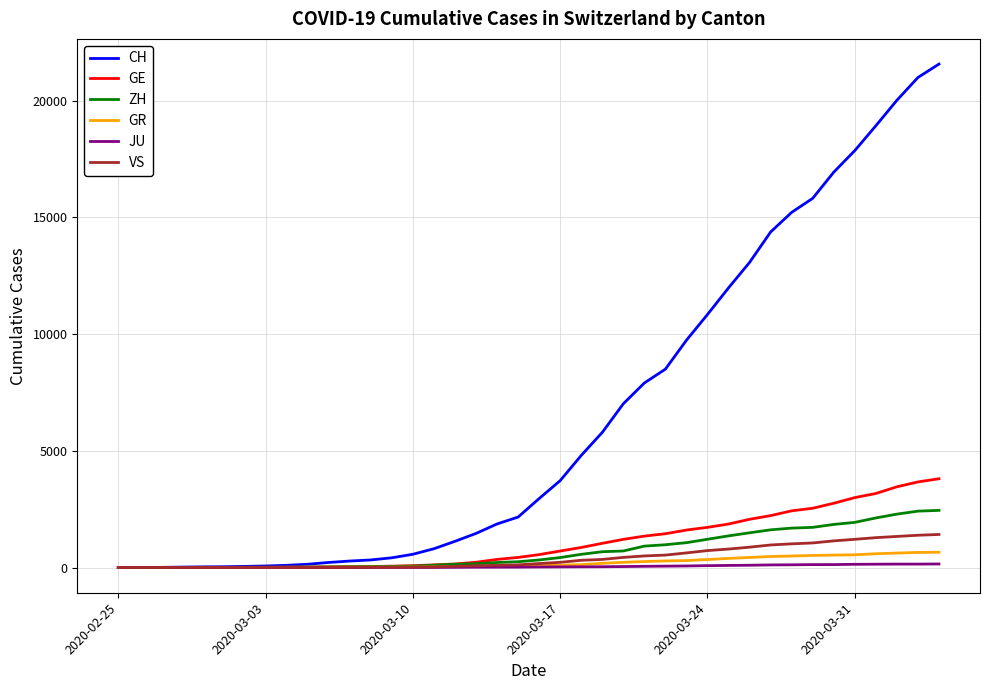

Which series has the largest total across all categories?

CH